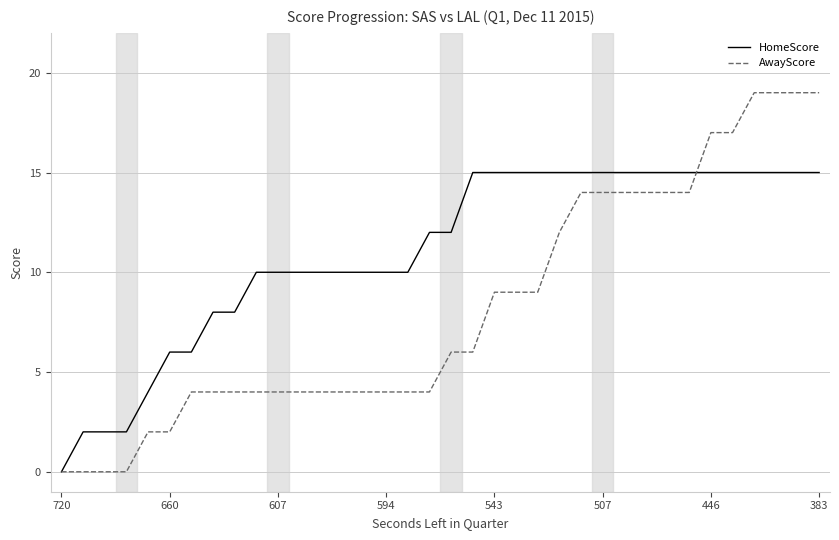

Which series has the largest total across all categories?

HomeScore